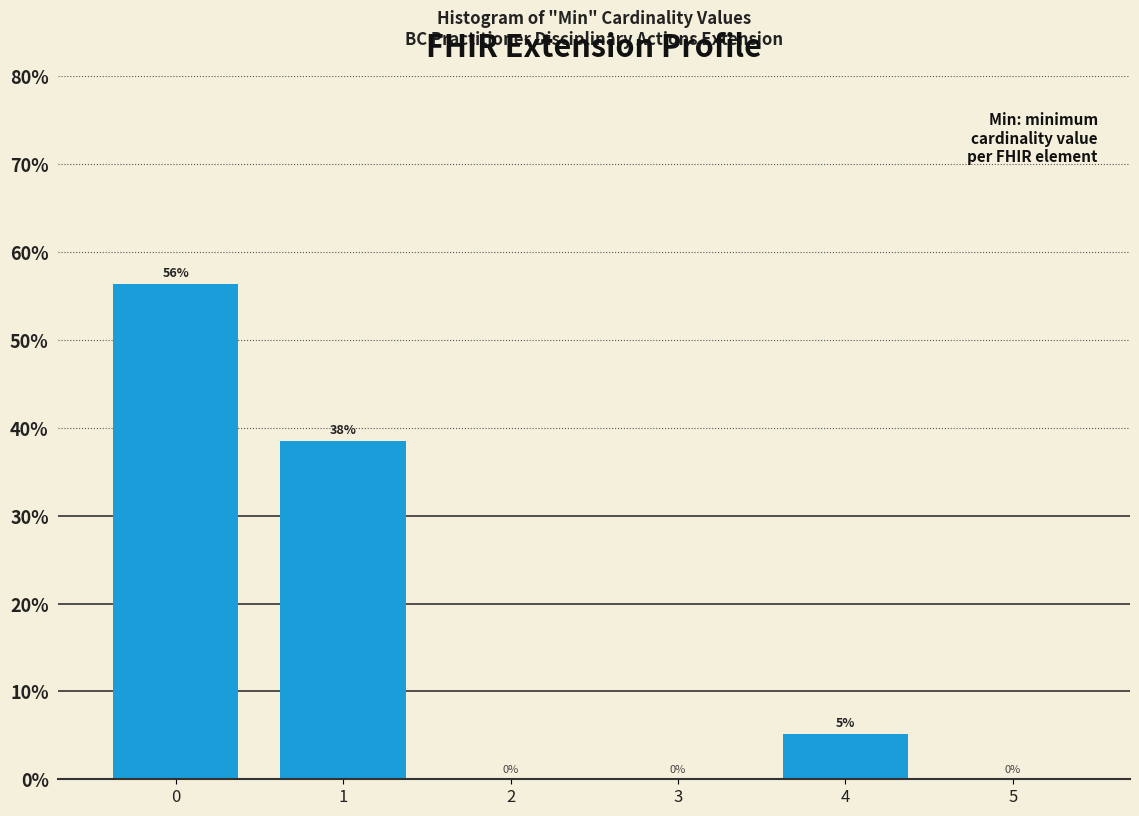

What is the greatest value displayed?

56.4